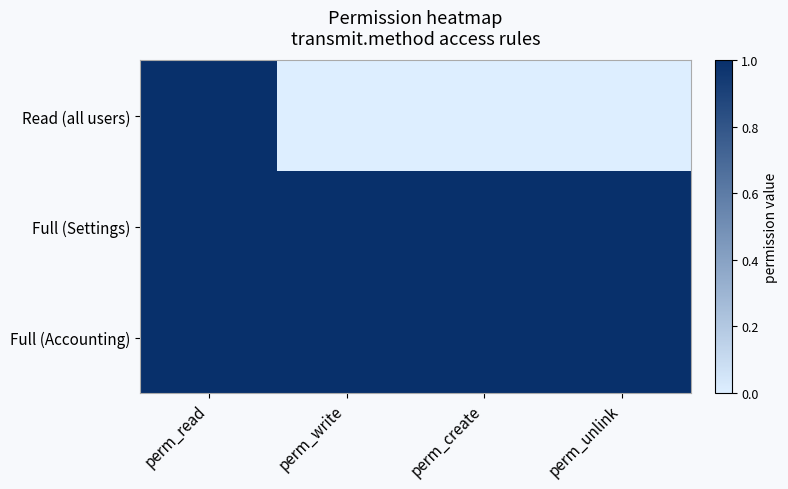

What is the total value across all series at perm_read?

3